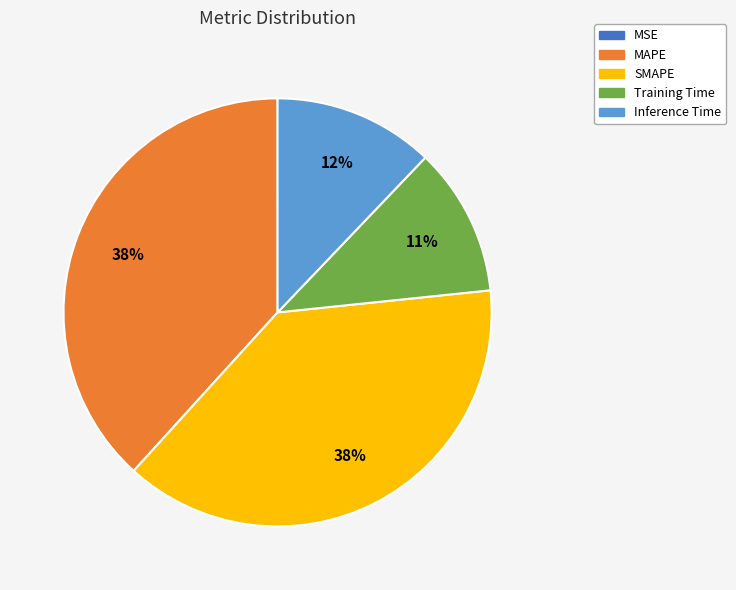

What percentage is the MAPE slice, to the nearest percent?

38%